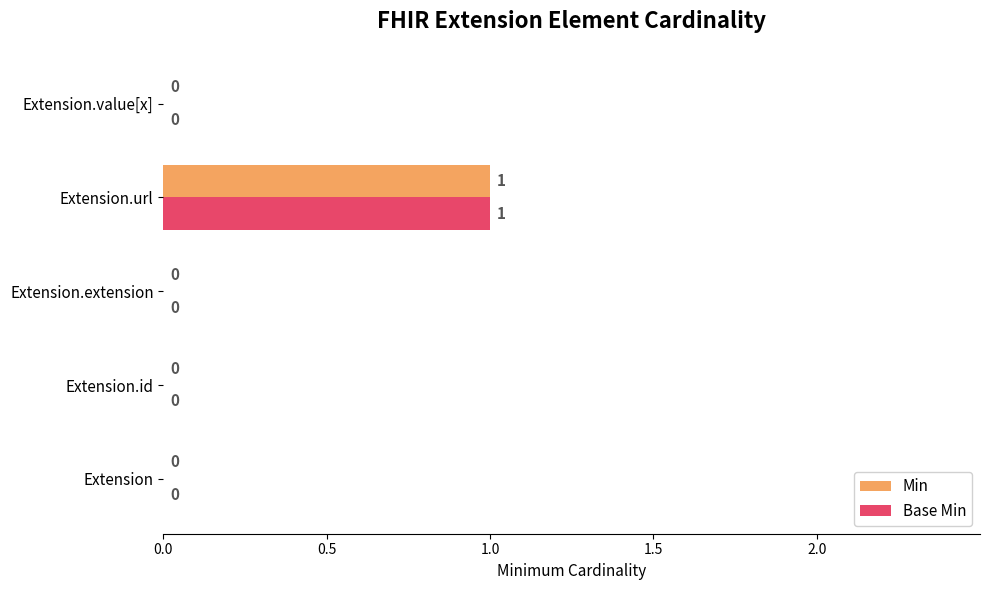

True or false: Min has a value of 0 at Extension.

True